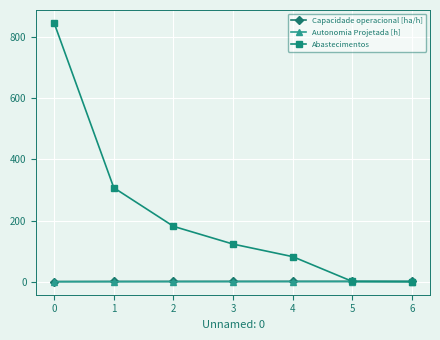

What is the sum of all Capacidade operacional [ha/h] values?

9.2